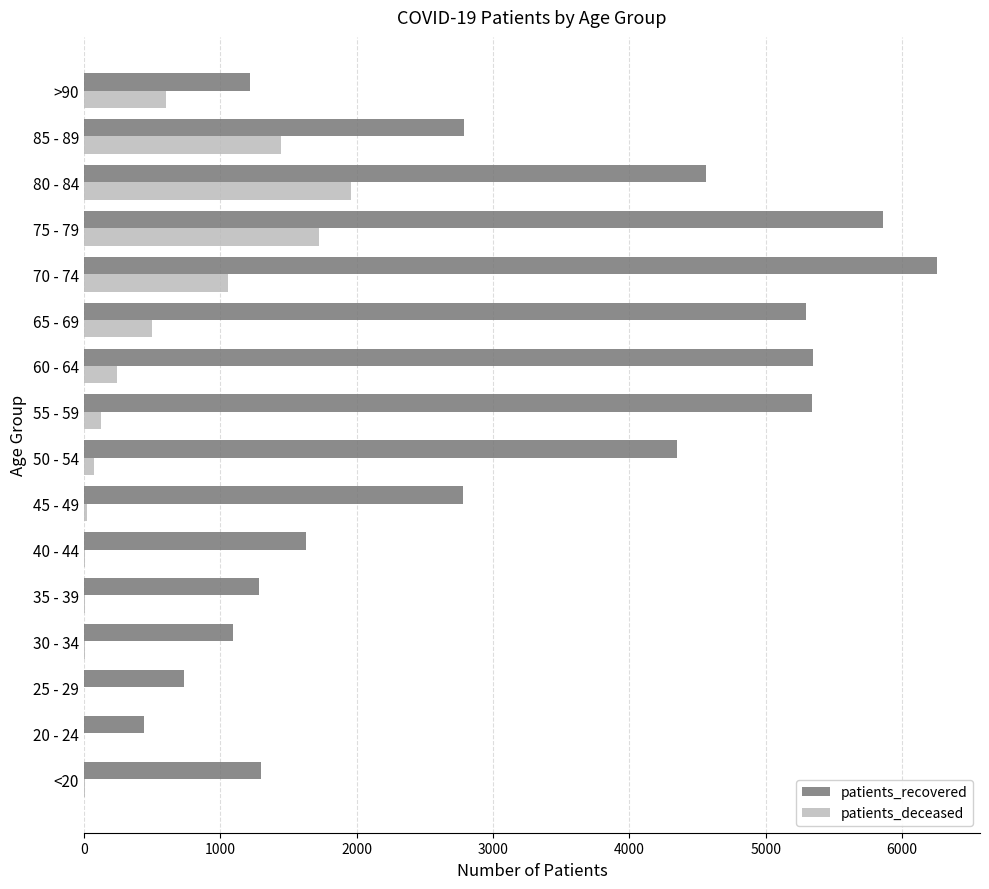

What is the sum of all patients_deceased values?

7803